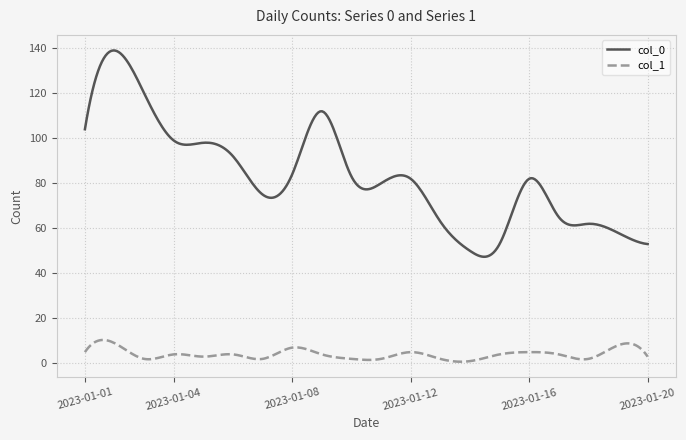

What is the highest value of the col_1 series?

10.4